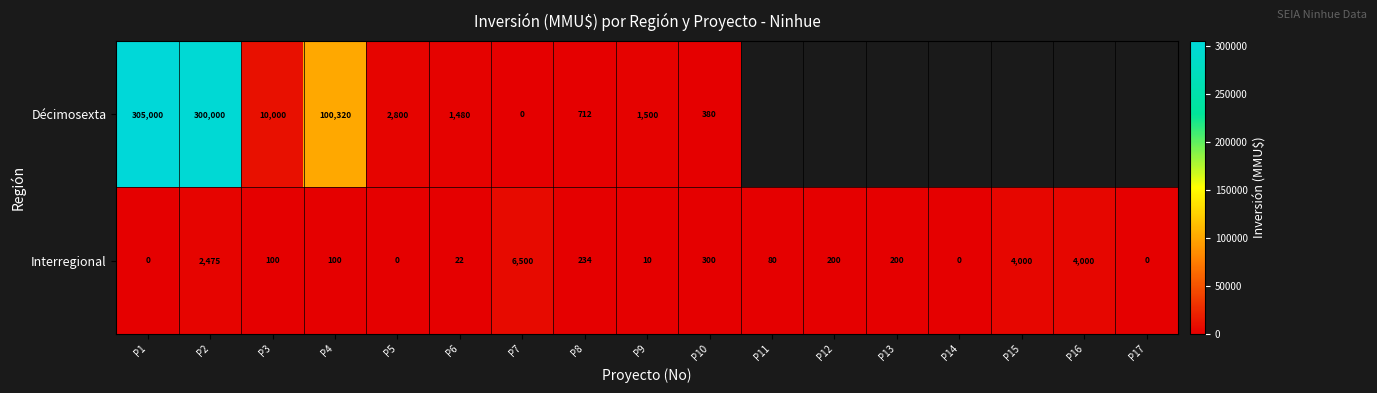

What is the difference between the Interregional values at P7 and P8?

6266